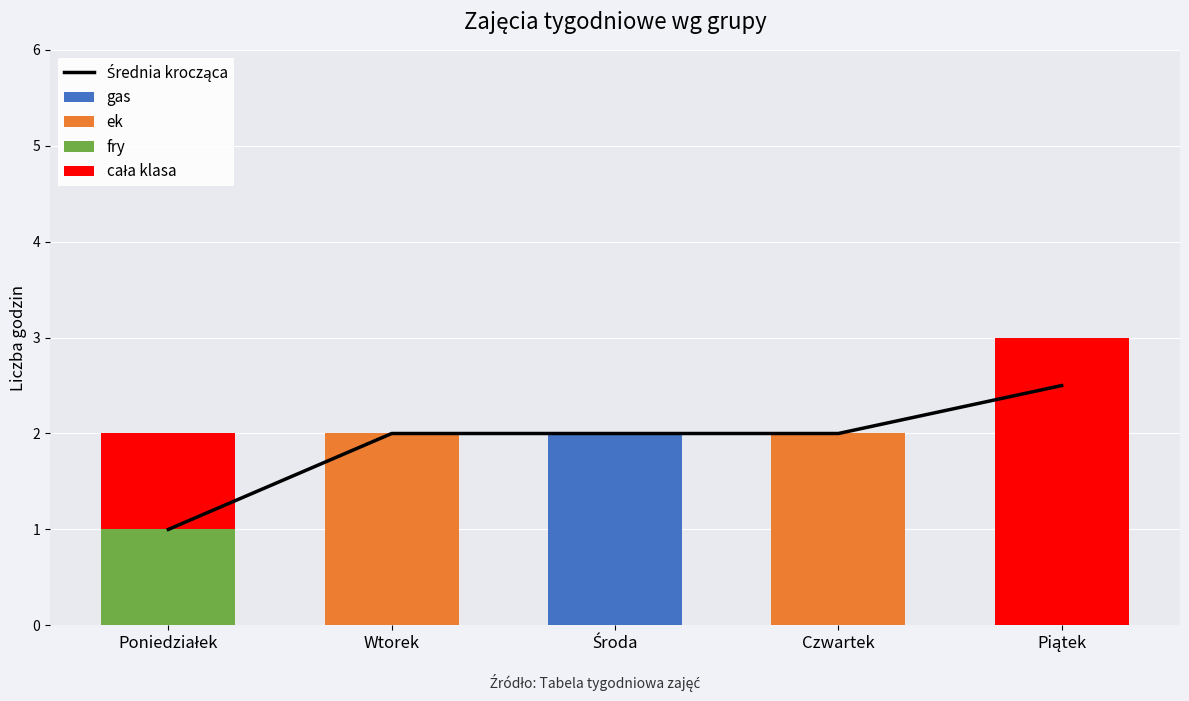

What is the label of the 2nd bar from the left?

Wtorek